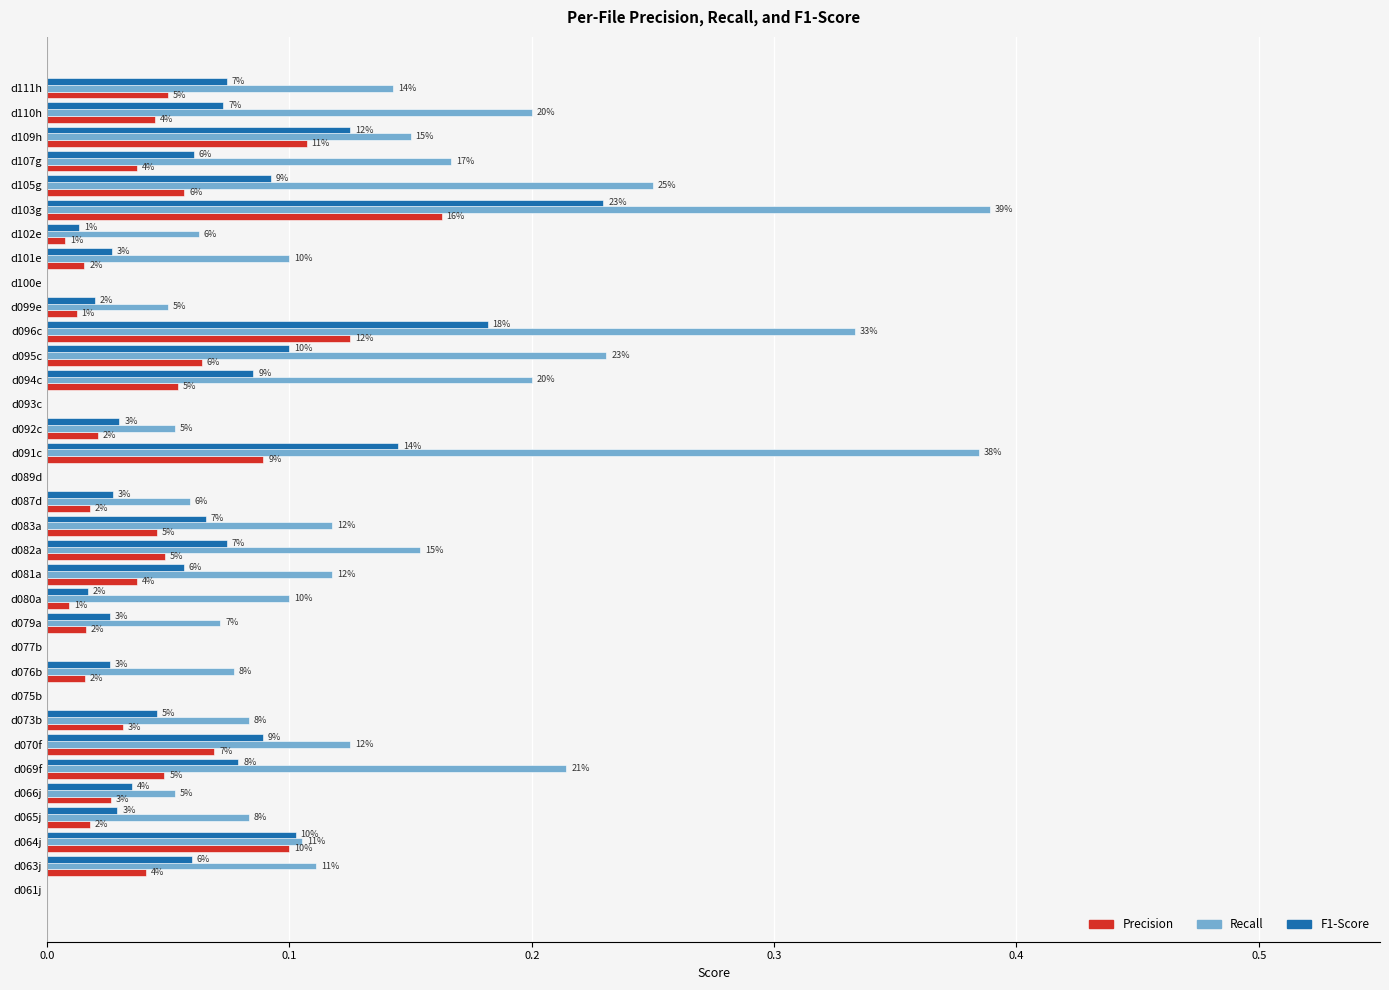

What are all the series names shown in the legend?

Precision, Recall, F1-Score